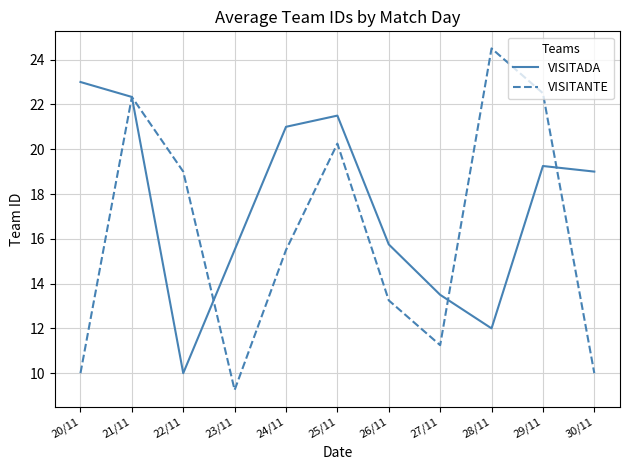

What position from the right is 24/11?

7